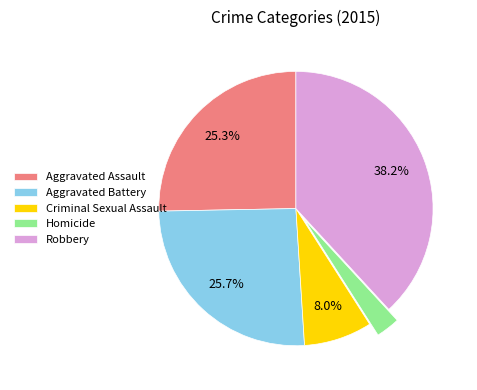

Do Aggravated Battery and Criminal Sexual Assault together represent more than half of the pie?

No